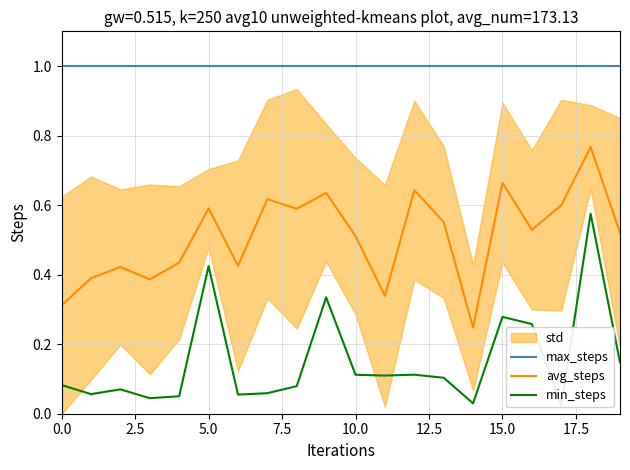

What is the value of the avg_steps point at the 6th from the left?

0.6